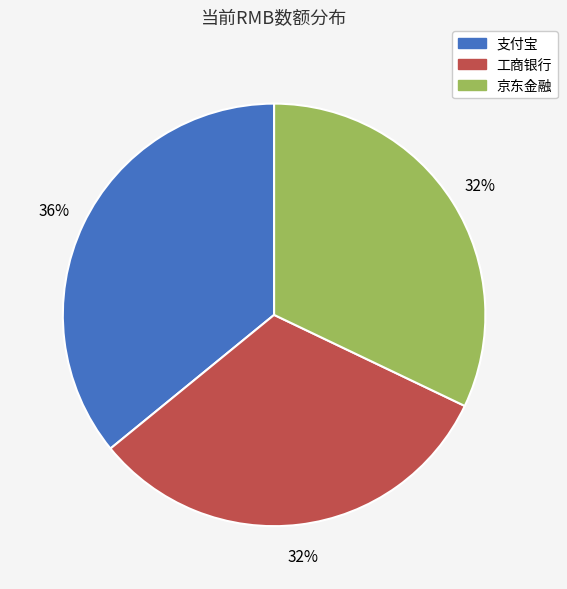

Do 工商银行 and 支付宝 together represent more than half of the pie?

Yes